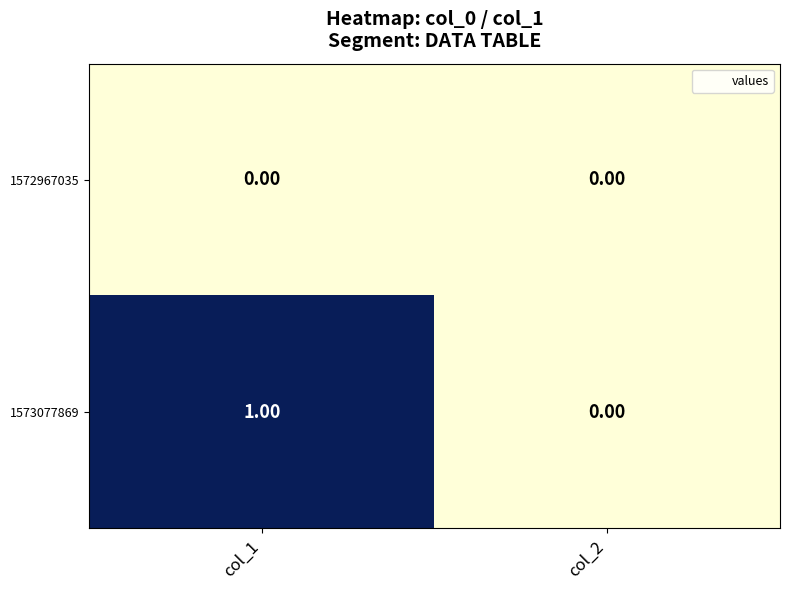

Which series has the largest range (max minus min)?

1573077869